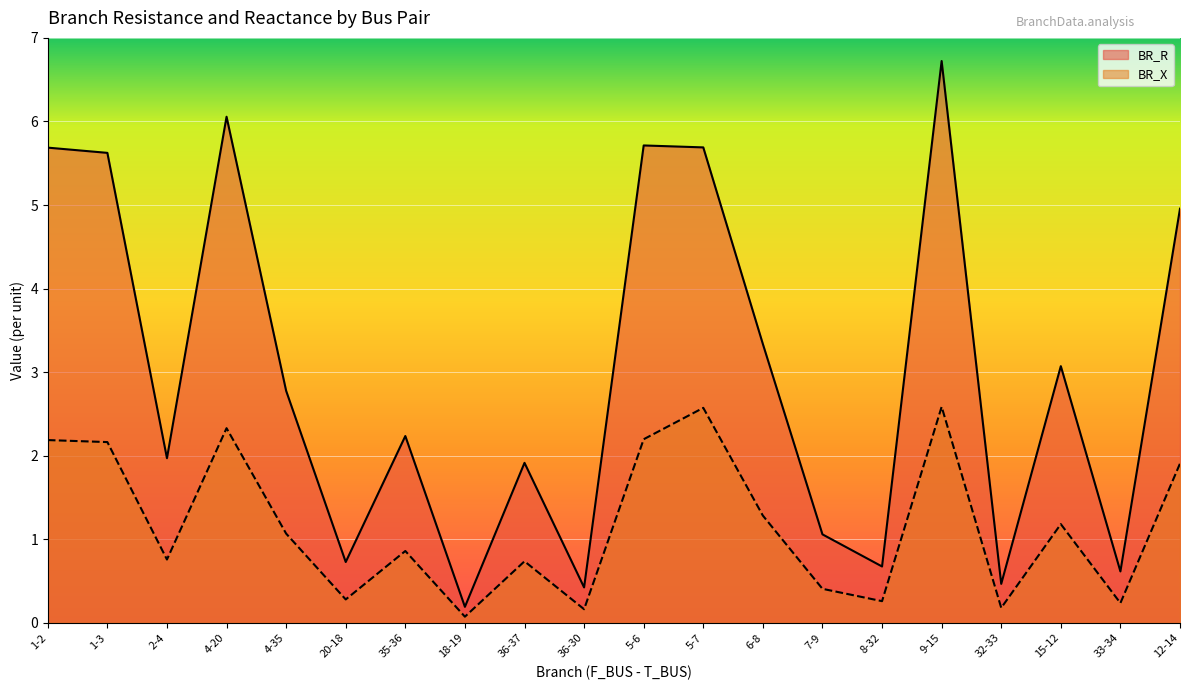

List the series in order of their peak value, highest first.

BR_R, BR_X